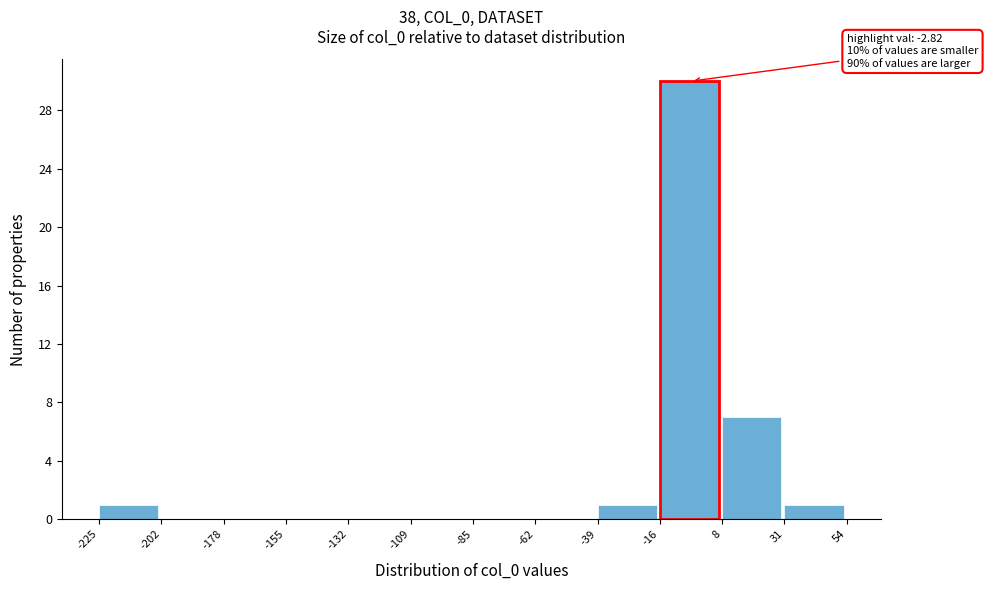

Which range on the x-axis has the tallest bar?

-16 to 8